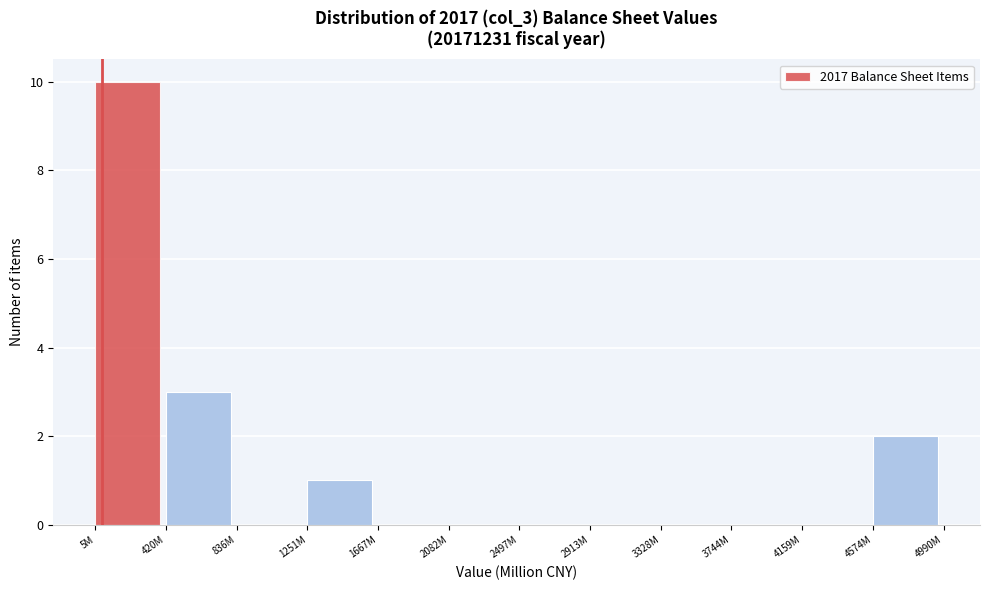

Reading left to right, what are all the values shown in this chart?

5M=10	420M=3	836M=0	1251M=1	1667M=0	2082M=0	2497M=0	2913M=0	3328M=0	3744M=0	4159M=0	4574M=2